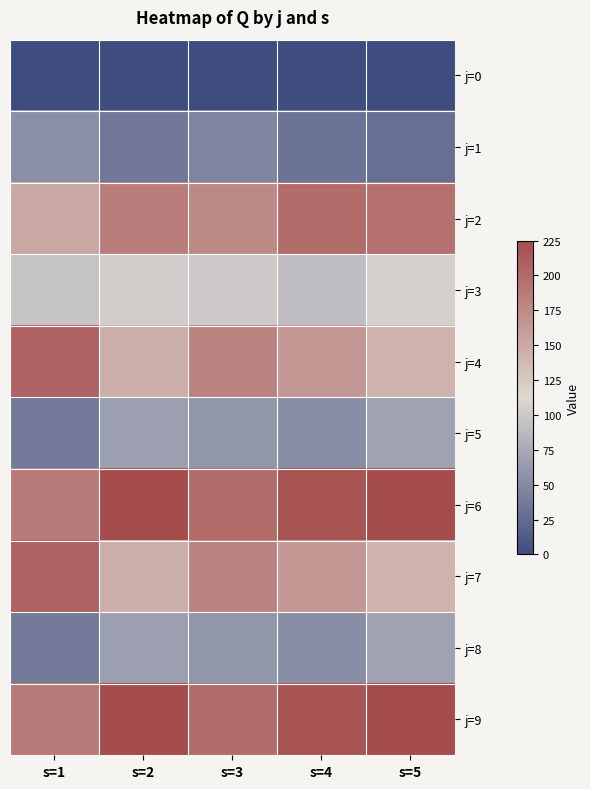

At how many categories does at least one series exceed 101?

5